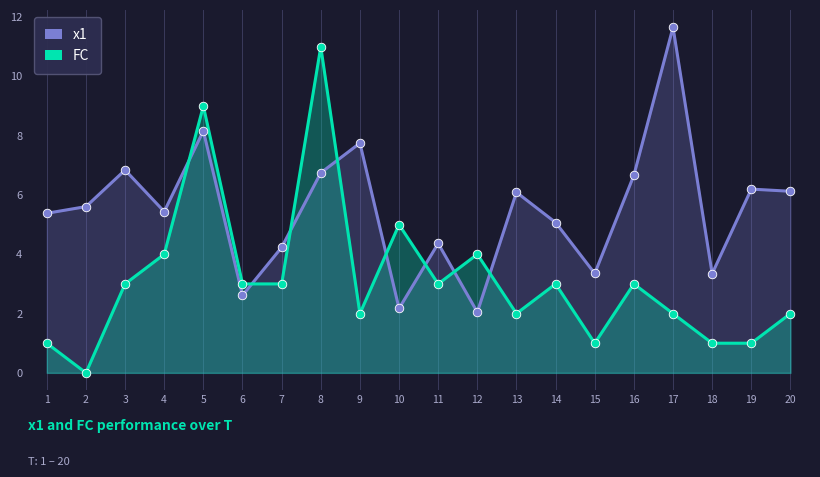

Which series contains the highest Y value?

x1